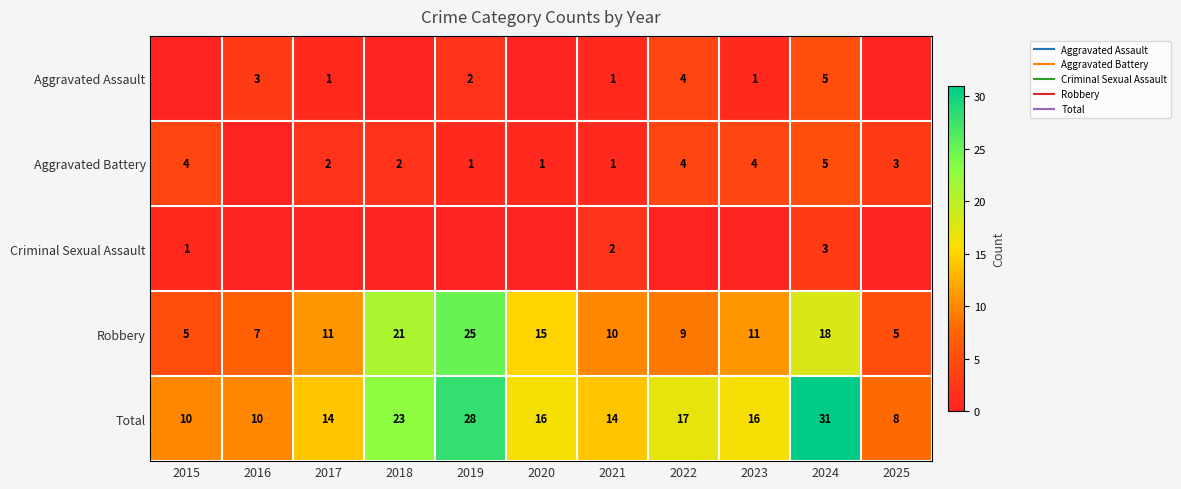

List the series in order of their peak value, lowest first.

Criminal Sexual Assault, Aggravated Assault, Aggravated Battery, Robbery, Total